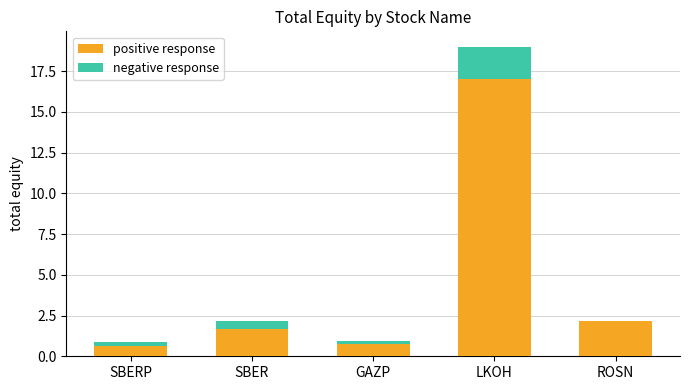

Where is positive response nearest to the value 8?

ROSN